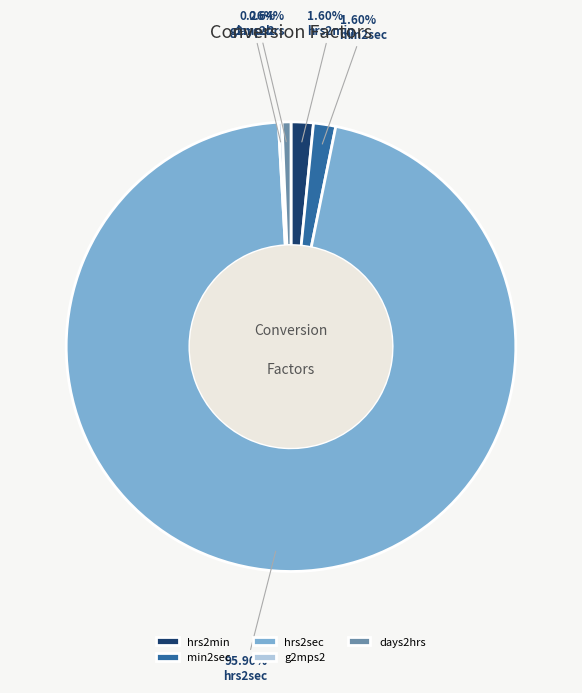

Combined, do hrs2min and days2hrs account for over 50%?

No